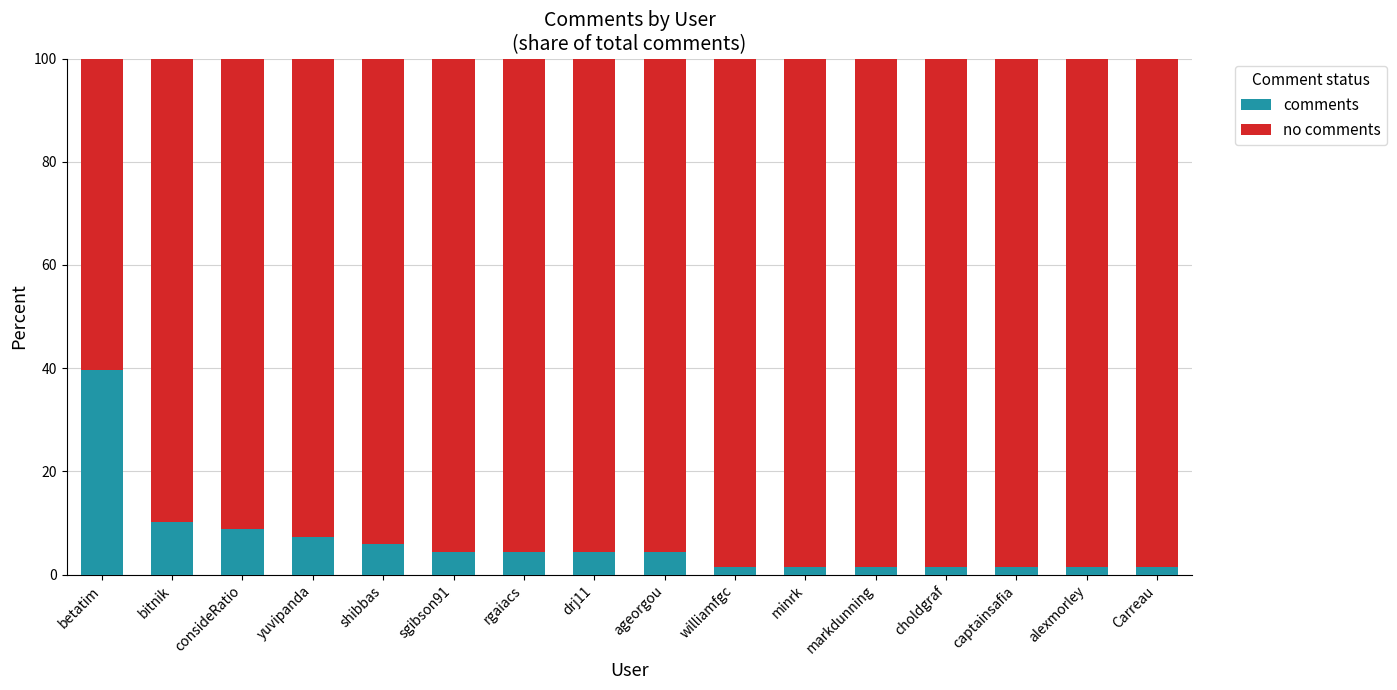

Does the chart contain stacked bars?

Yes